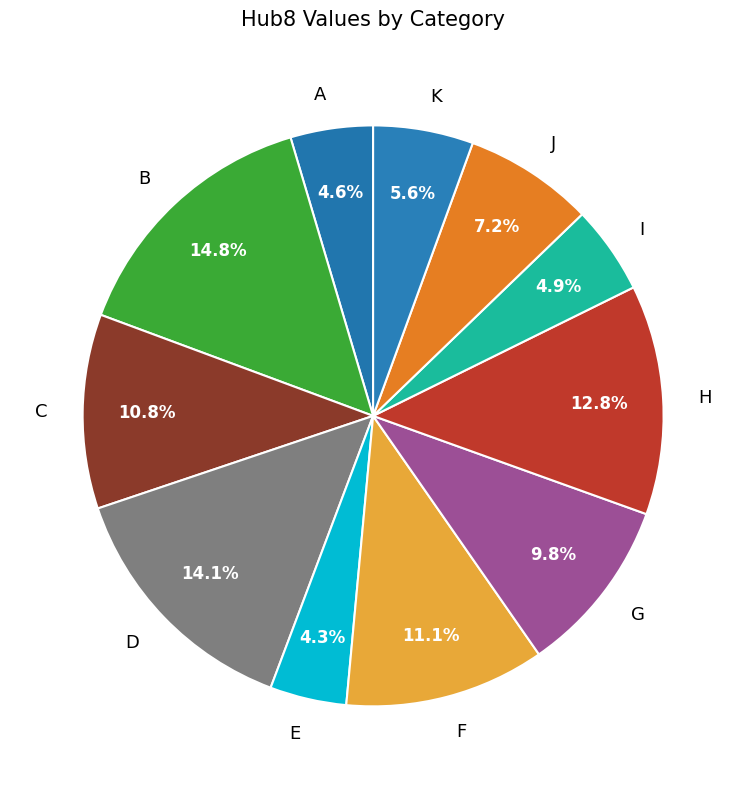

Is it true that K is 6% of the pie?

True